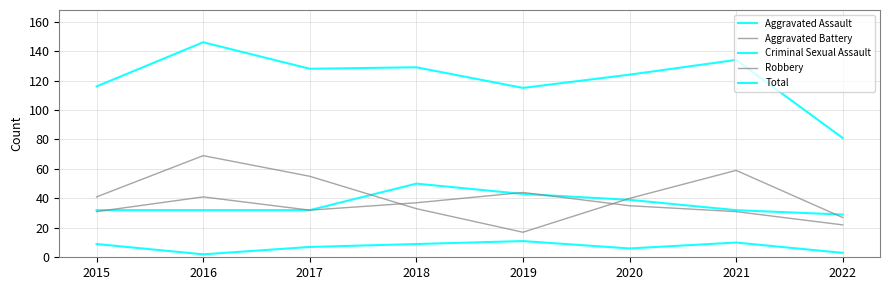

Does the chart display data point markers on the line(s)?

No